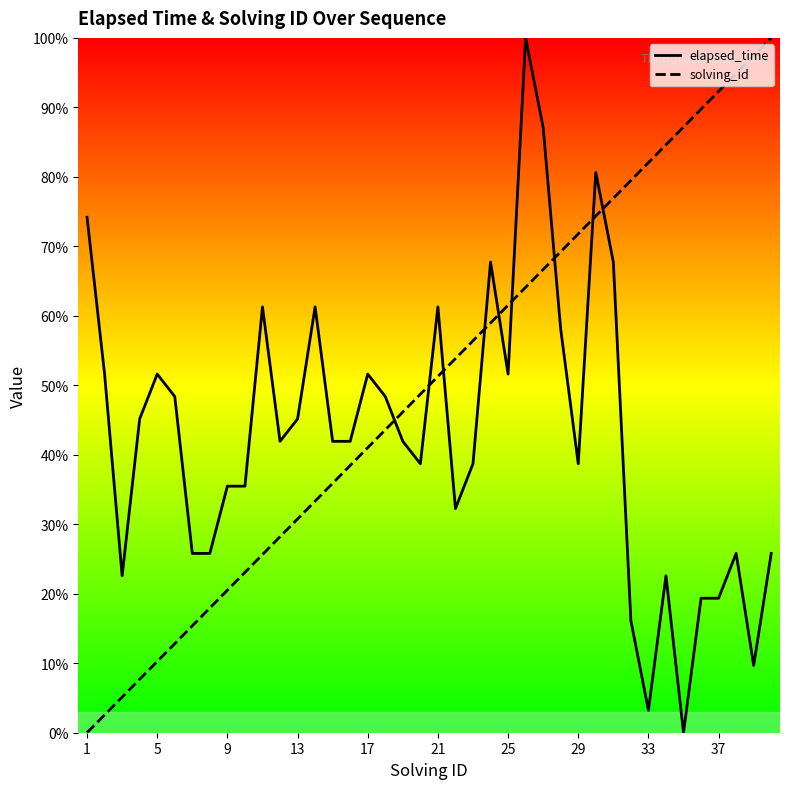

How many lines are shown in the chart?

2